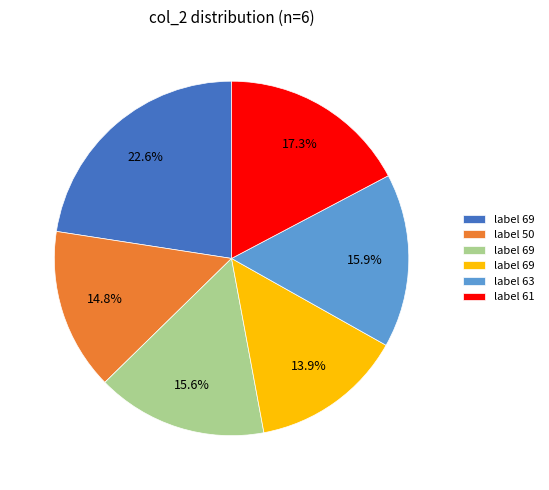

Is there a majority slice in this chart?

No